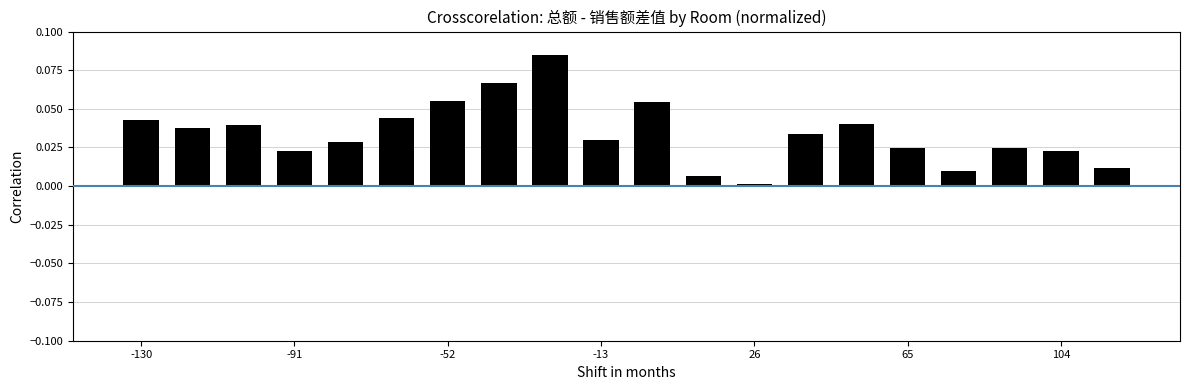

What is the sum of all values?

0.7